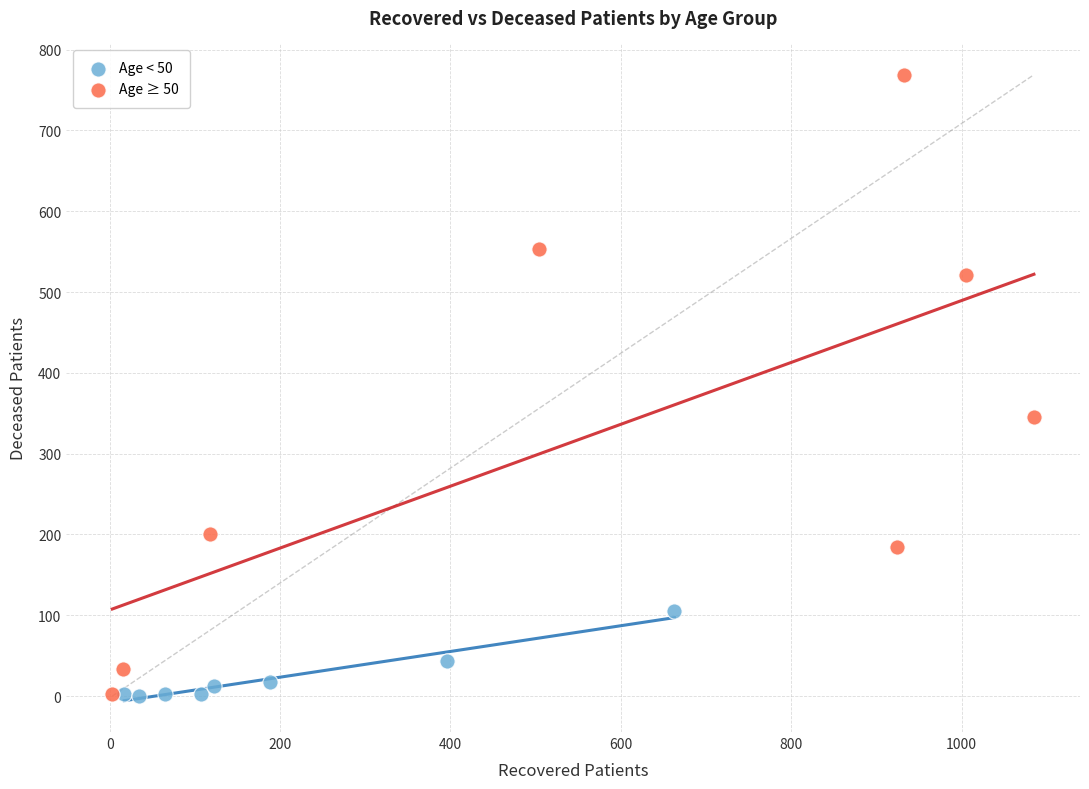

Which series reaches the maximum Y coordinate?

Age ≥ 50